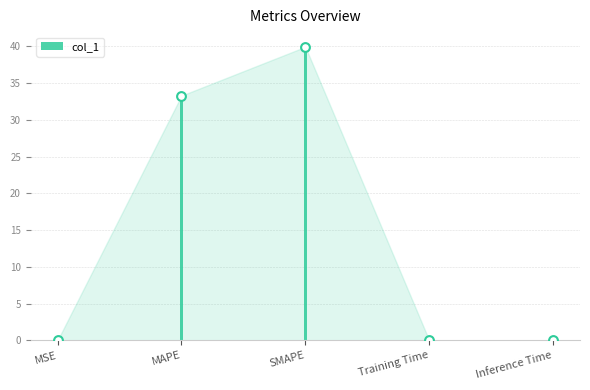

What is the change in value from MAPE to Training Time?

-33.3